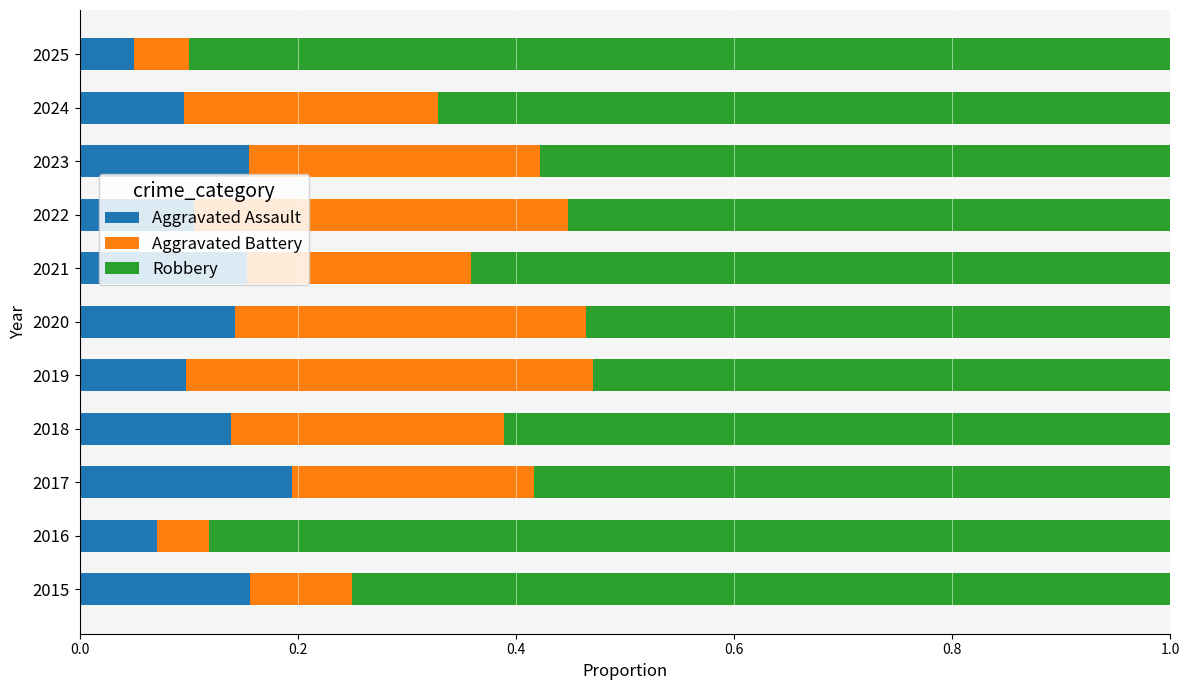

At which label does Aggravated Assault reach its peak?

2017